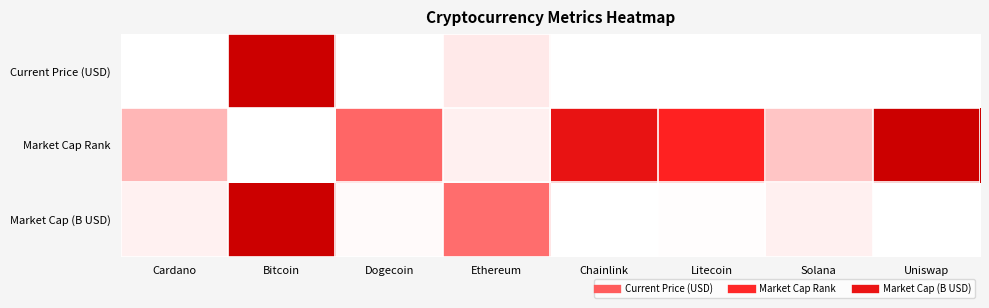

Which category has the lowest value across all series?

Dogecoin